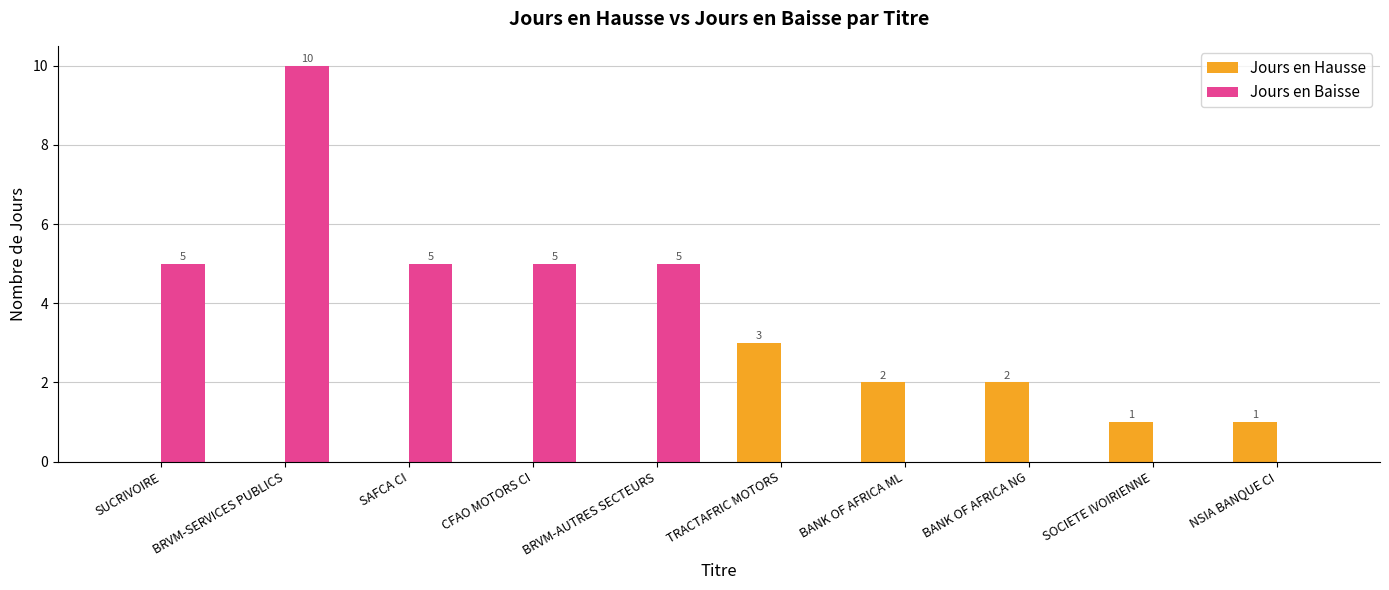

The Jours en Hausse series shows 1 at NSIA BANQUE CI. True or false?

True